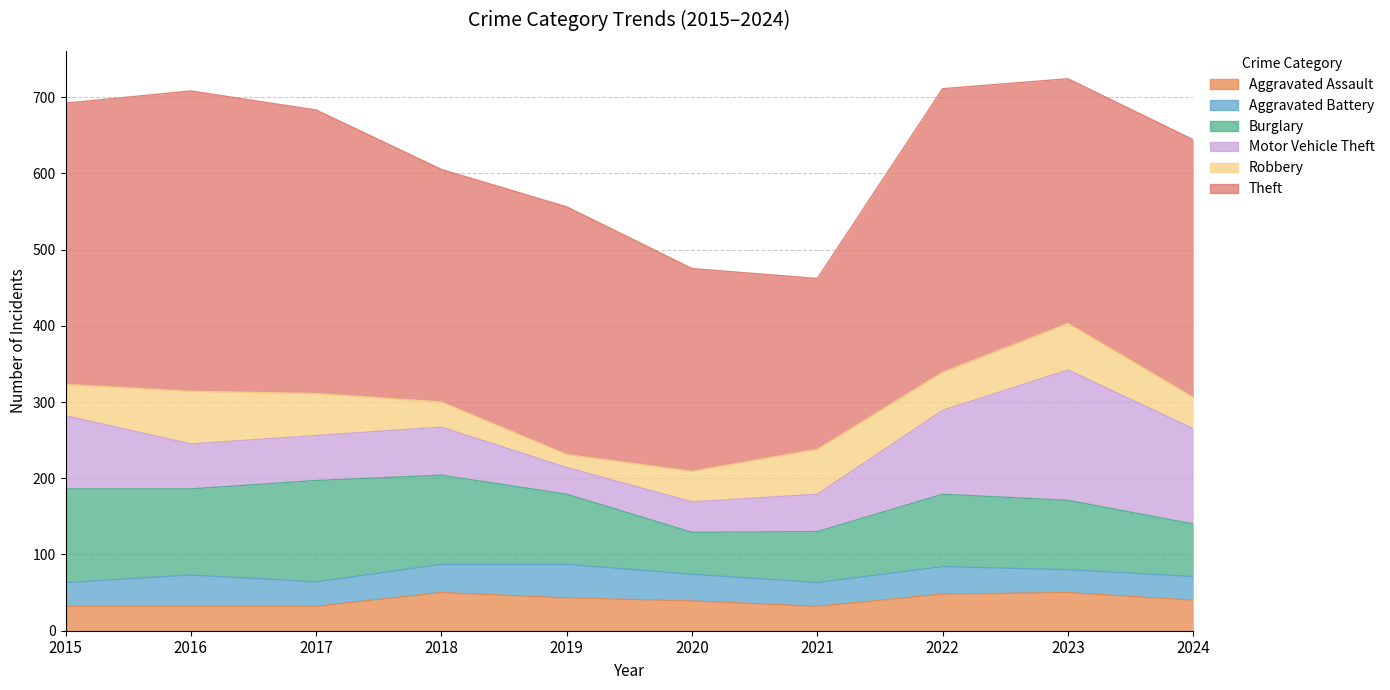

In Robbery, how many points are higher than both neighbors (excluding endpoints)?

3